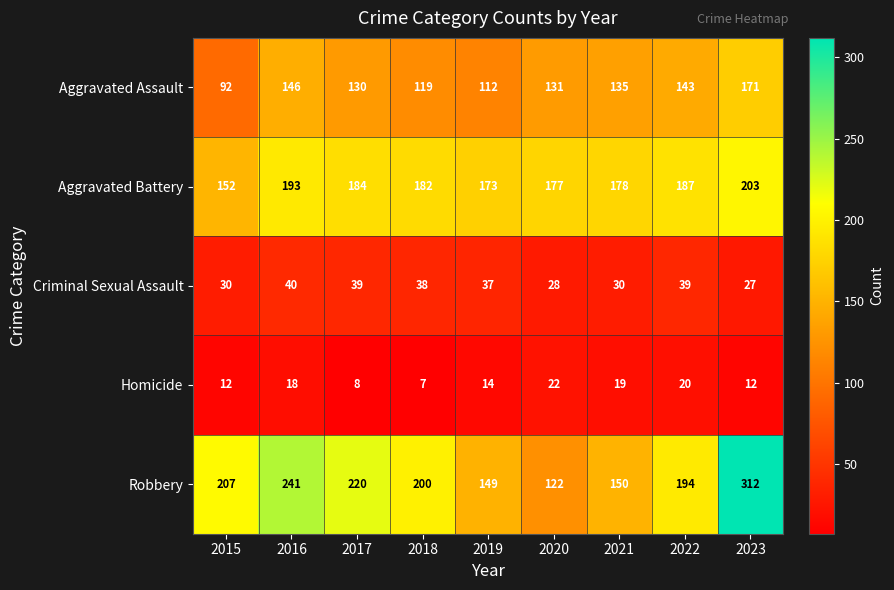

The Robbery series shows 122 at 2020. True or false?

True